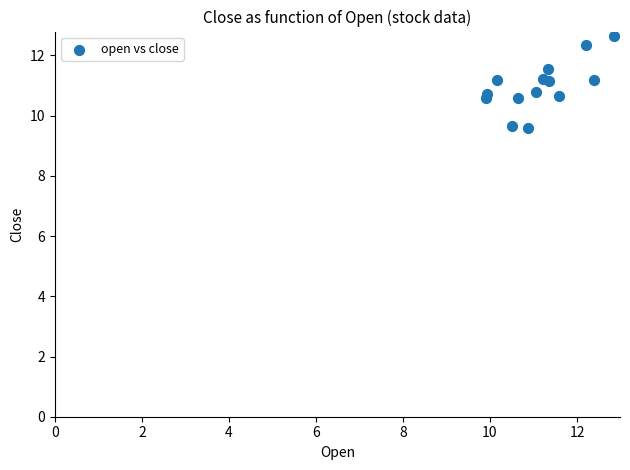

What is the range of X values (max minus min)?

2.9